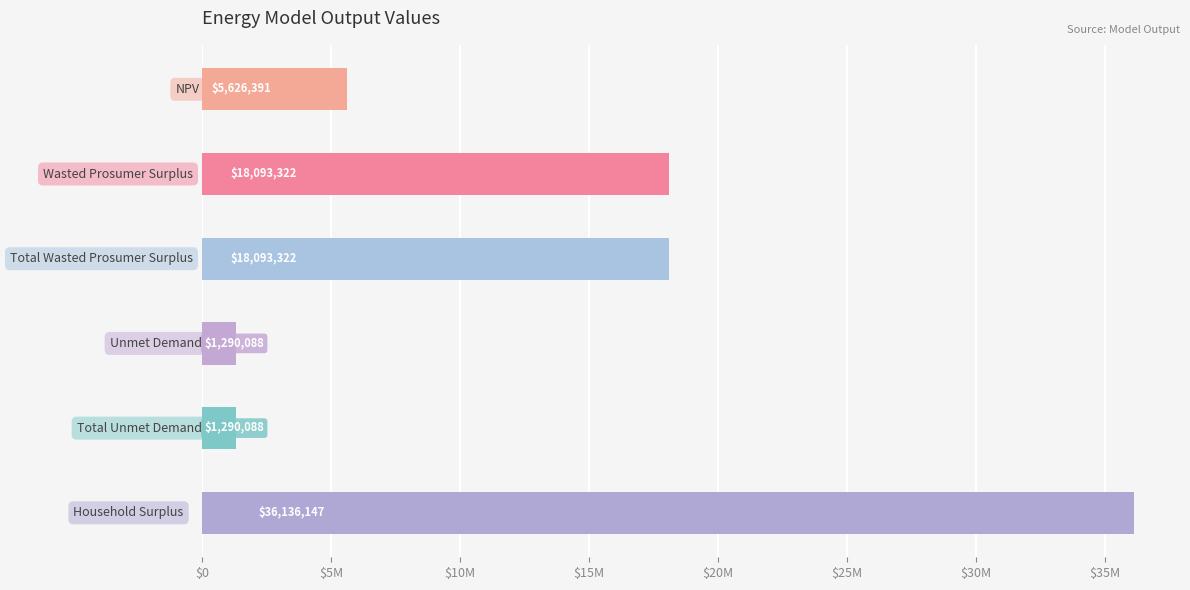

Are the bars horizontal?

Yes